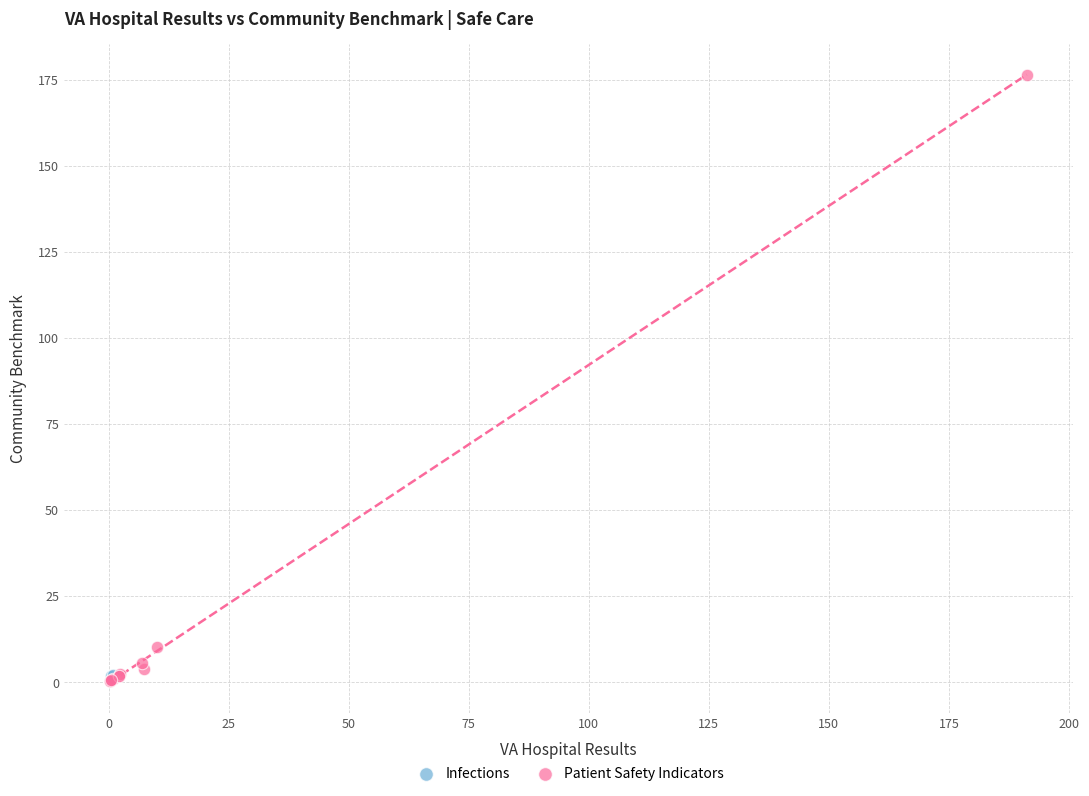

What are all the series names shown in the legend?

Infections, Patient Safety Indicators